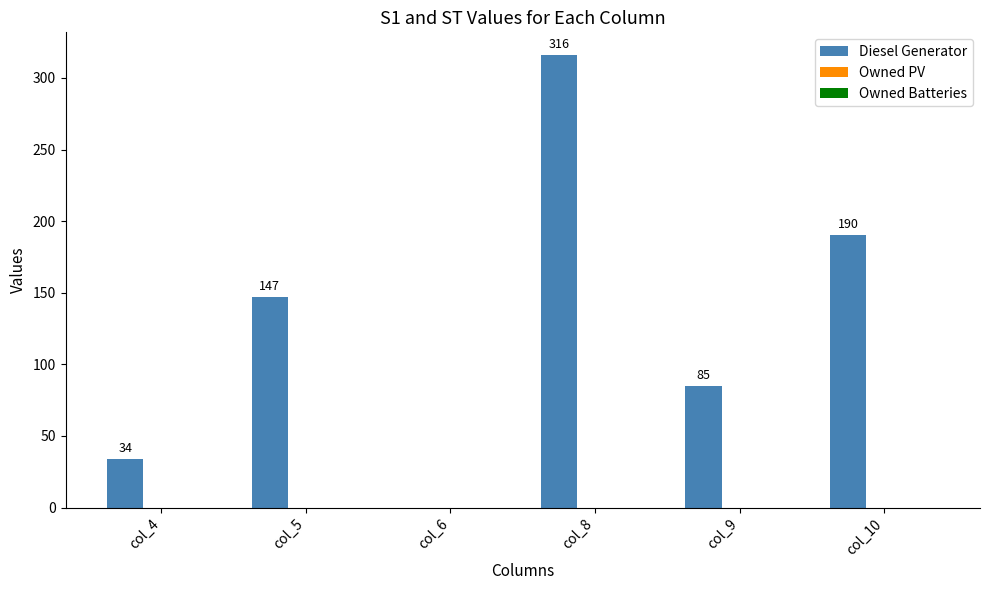

The value at col_8 is 316. True or false?

True